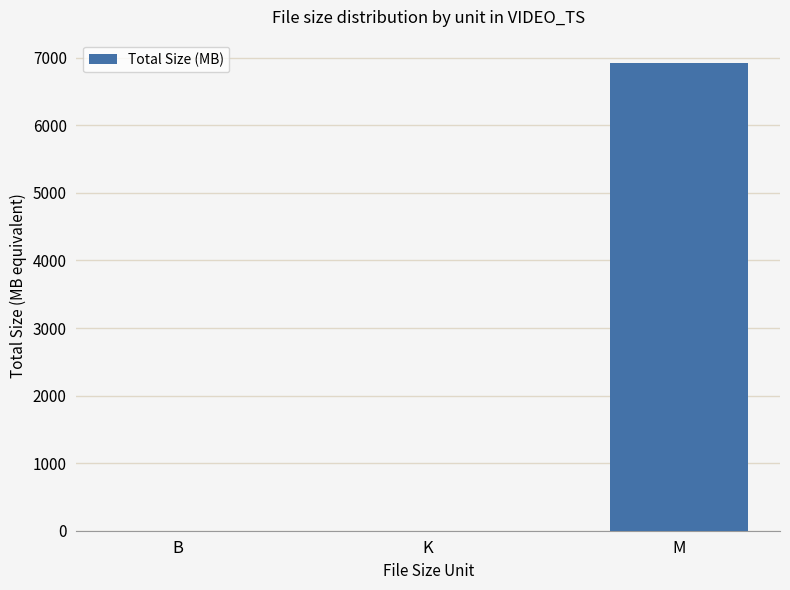

True or false: the data shows 0.6 at K.

True